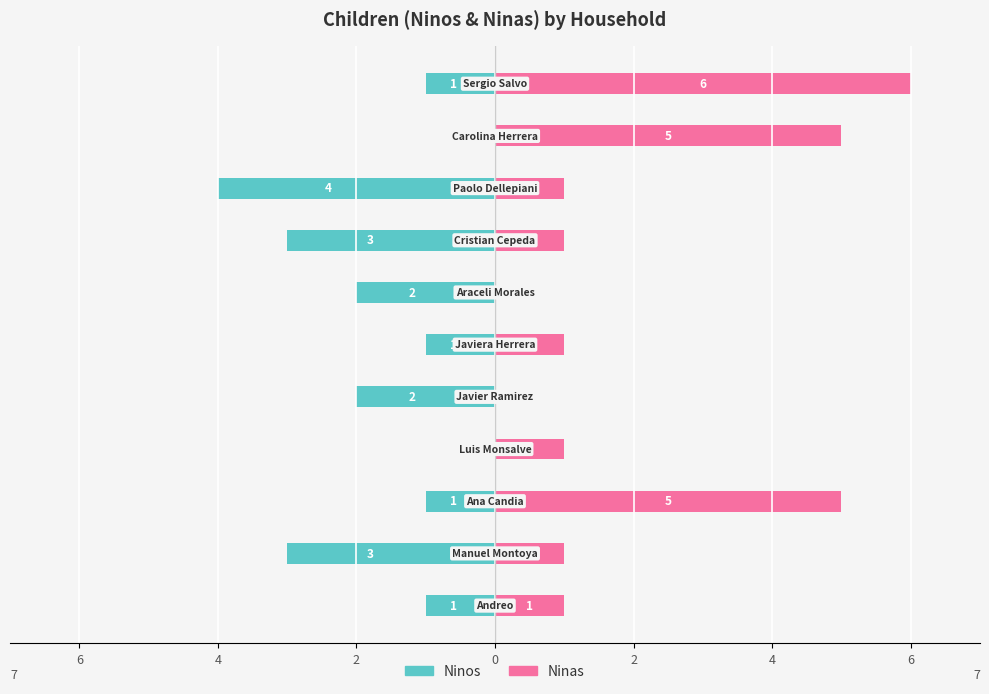

Which series has the widest spread of values?

Ninas